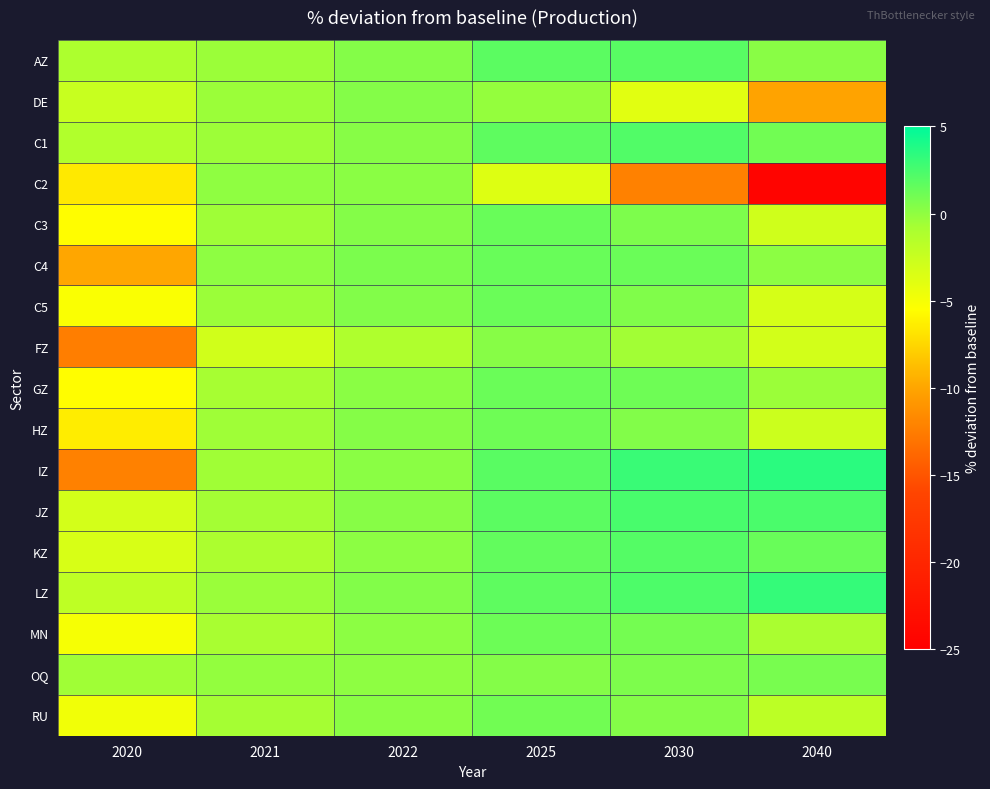

Reading left to right, extract all data points from this chart.

AZ: 2020=-1.1	2021=-0.4	2022=0.4	2025=1.8	2030=1.9	2040=0.2
DE: 2020=-2.5	2021=-0.4	2022=0.4	2025=-0.2	2030=-3.9	2040=-10.1
C1: 2020=-1.2	2021=-0.5	2022=0.3	2025=1.7	2030=2.2	2040=1.0
C2: 2020=-6.6	2021=-0.0	2022=0.2	2025=-3.7	2030=-12.2	2040=-24.3
C3: 2020=-5.6	2021=-0.5	2022=0.4	2025=1.3	2030=0.6	2040=-2.9
C4: 2020=-9.9	2021=0.0	2022=0.7	2025=1.4	2030=1.3	2040=0.1
C5: 2020=-5.3	2021=-0.4	2022=0.5	2025=1.3	2030=0.5	2040=-3.2
FZ: 2020=-12.4	2021=-2.9	2022=-1.2	2025=0.3	2030=-0.6	2040=-3.1
GZ: 2020=-5.6	2021=-0.8	2022=0.2	2025=1.3	2030=1.2	2040=-0.4
HZ: 2020=-6.4	2021=-0.6	2022=0.3	2025=1.2	2030=0.4	2040=-2.7
IZ: 2020=-12.2	2021=-0.6	2022=0.2	2025=1.9	2030=3.0	2040=3.5
JZ: 2020=-3.1	2021=-0.7	2022=0.3	2025=1.8	2030=2.5	2040=2.4
KZ: 2020=-3.3	2021=-1.0	2022=0.1	2025=1.6	2030=2.0	2040=1.3
LZ: 2020=-2.0	2021=-0.4	2022=0.5	2025=1.7	2030=2.3	2040=3.1
MN: 2020=-5.1	2021=-0.9	2022=0.1	2025=1.2	2030=0.9	2040=-0.9
OQ: 2020=-0.6	2021=-0.1	2022=0.1	2025=0.4	2030=0.6	2040=0.8
RU: 2020=-4.8	2021=-0.8	2022=0.2	2025=1.0	2030=0.4	2040=-1.9